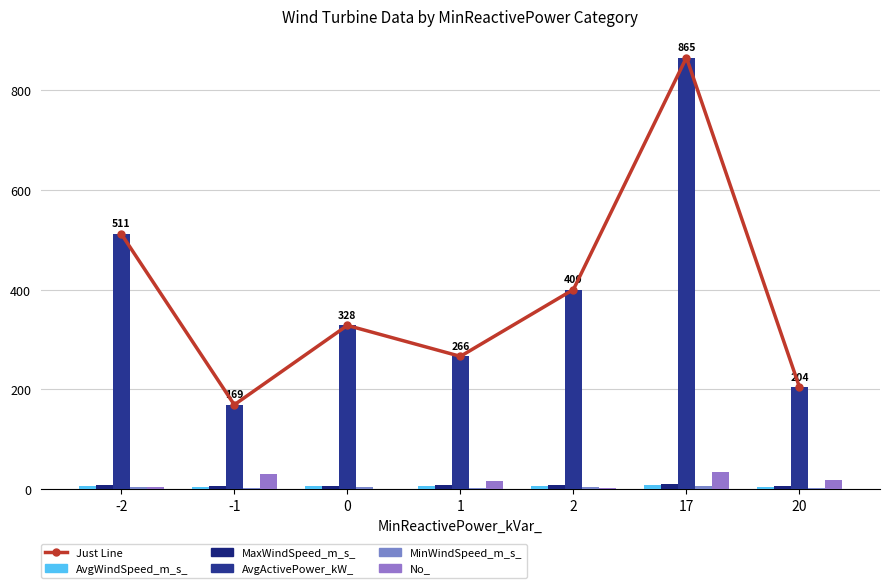

Is it true that AvgWindSpeed_m_s_ equals 5.5 at 1?

True